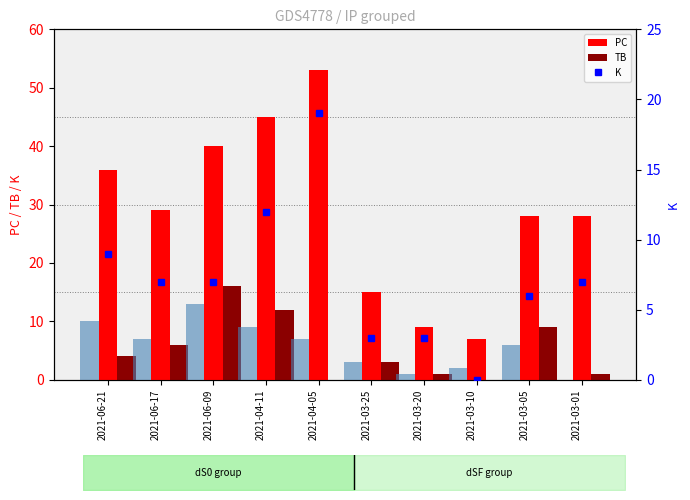

Reading left to right, transcribe all the data shown in this chart.

PC: 2021-06-21=36	2021-06-17=29	2021-06-09=40	2021-04-11=45	2021-04-05=53	2021-03-25=15	2021-03-20=9	2021-03-10=7	2021-03-05=28	2021-03-01=28
TB: 2021-06-21=4	2021-06-17=6	2021-06-09=16	2021-04-11=12	2021-04-05=0	2021-03-25=3	2021-03-20=1	2021-03-10=0	2021-03-05=9	2021-03-01=1
|dSF|: 2021-06-21=10	2021-06-17=7	2021-06-09=13	2021-04-11=9	2021-04-05=7	2021-03-25=3	2021-03-20=1	2021-03-10=2	2021-03-05=6	2021-03-01=0
K: 2021-06-21=9	2021-06-17=7	2021-06-09=7	2021-04-11=12	2021-04-05=19	2021-03-25=3	2021-03-20=3	2021-03-10=0	2021-03-05=6	2021-03-01=7